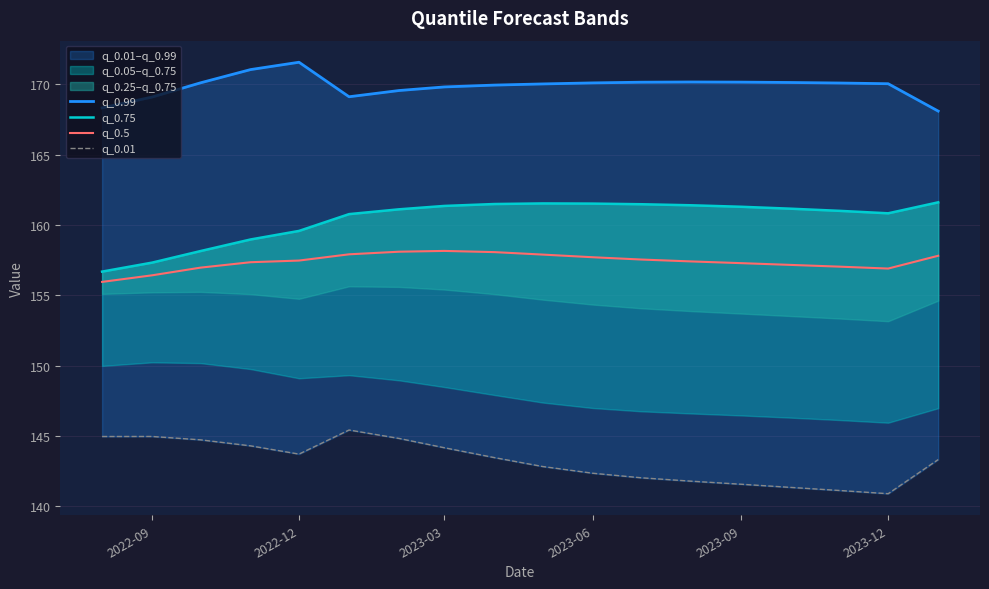

True or false: q_0.5 and q_0.75 cross at least once.

False